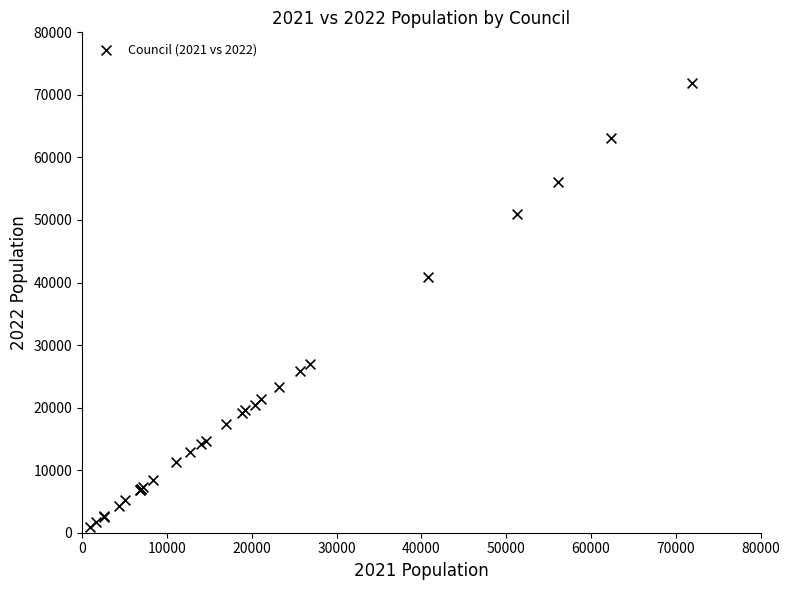

What Y value in the scatter plot is closest to 36410?

40937